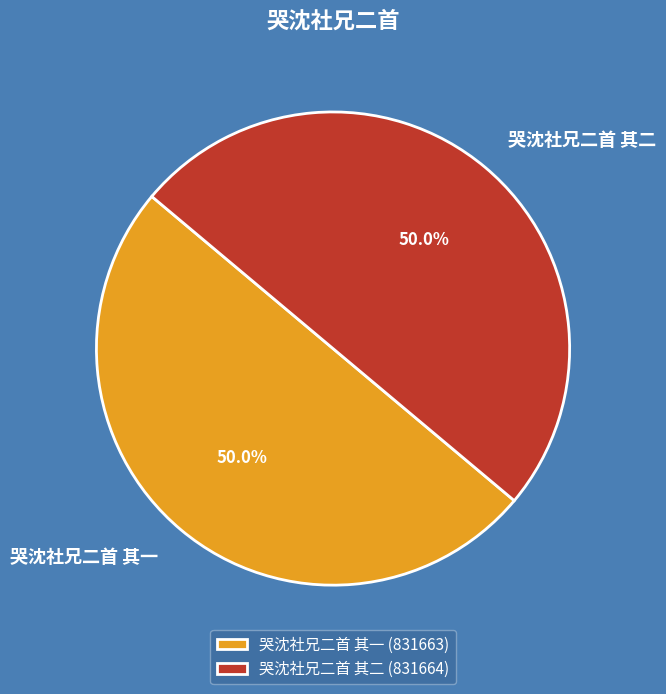

To the nearest percent, what is the combined percentage of 哭沈社兄二首 其一 and 哭沈社兄二首 其二?

100%